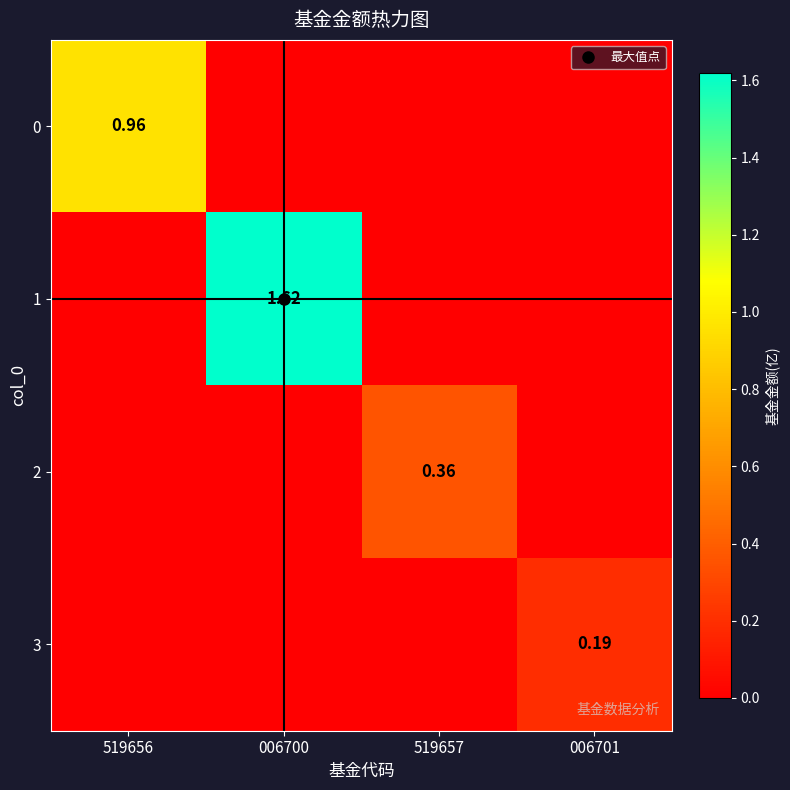

What is the greatest value displayed?

1.6